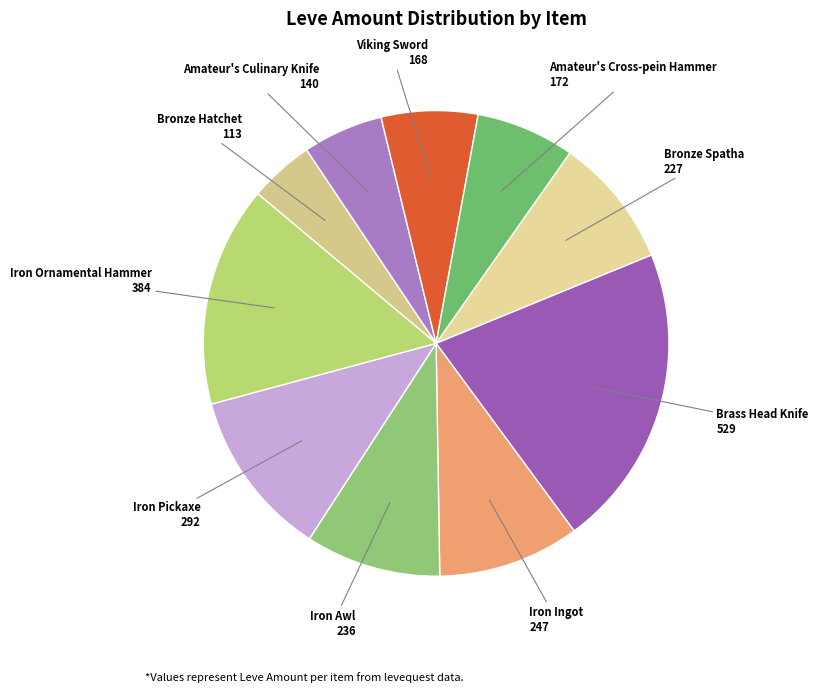

Approximately how many times larger is the value at Brass Head Knife compared to Bronze Hatchet?

4.7